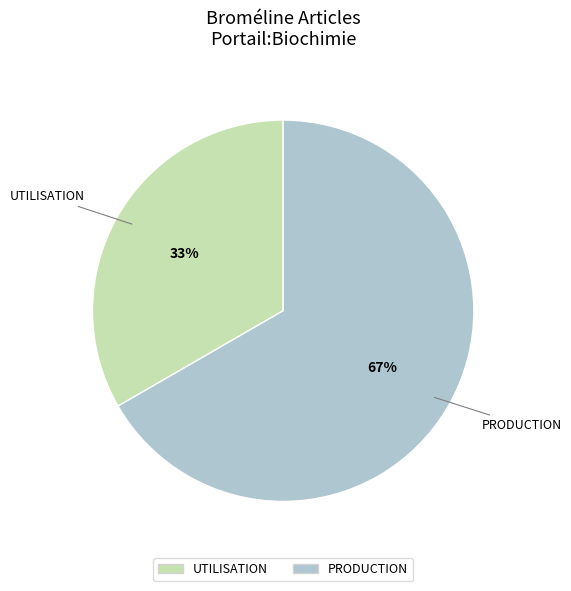

How many segments does this pie chart have?

2